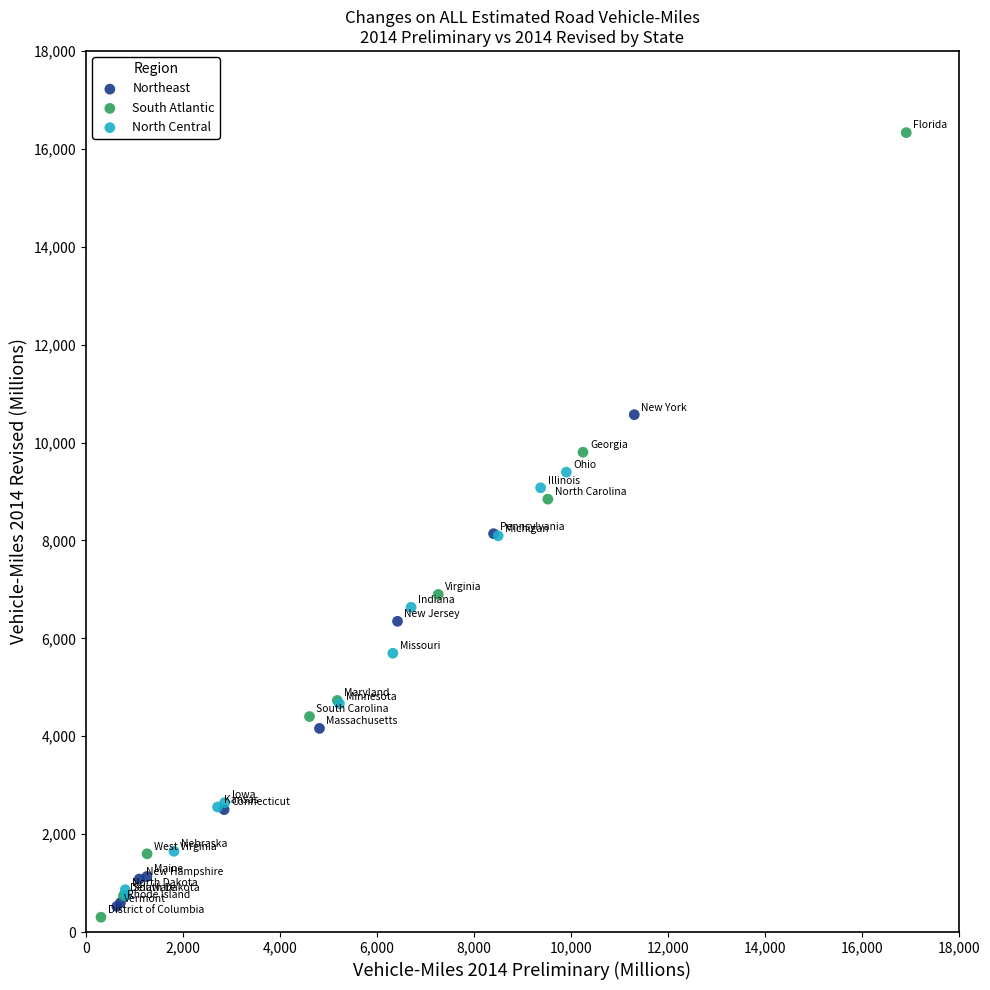

Which series has the largest Y range (max minus min)?

South Atlantic